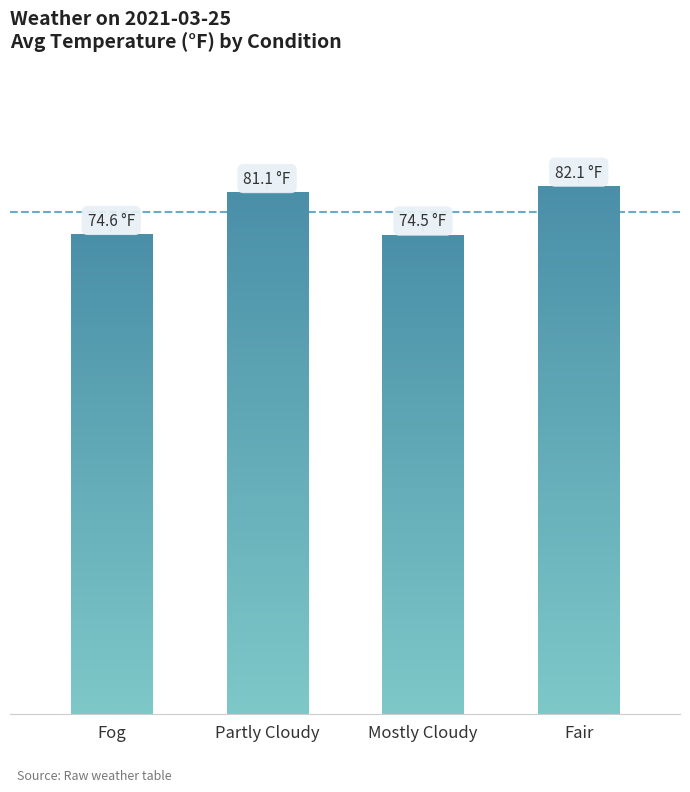

What is the difference between the values at Partly Cloudy and Fair?

1.0